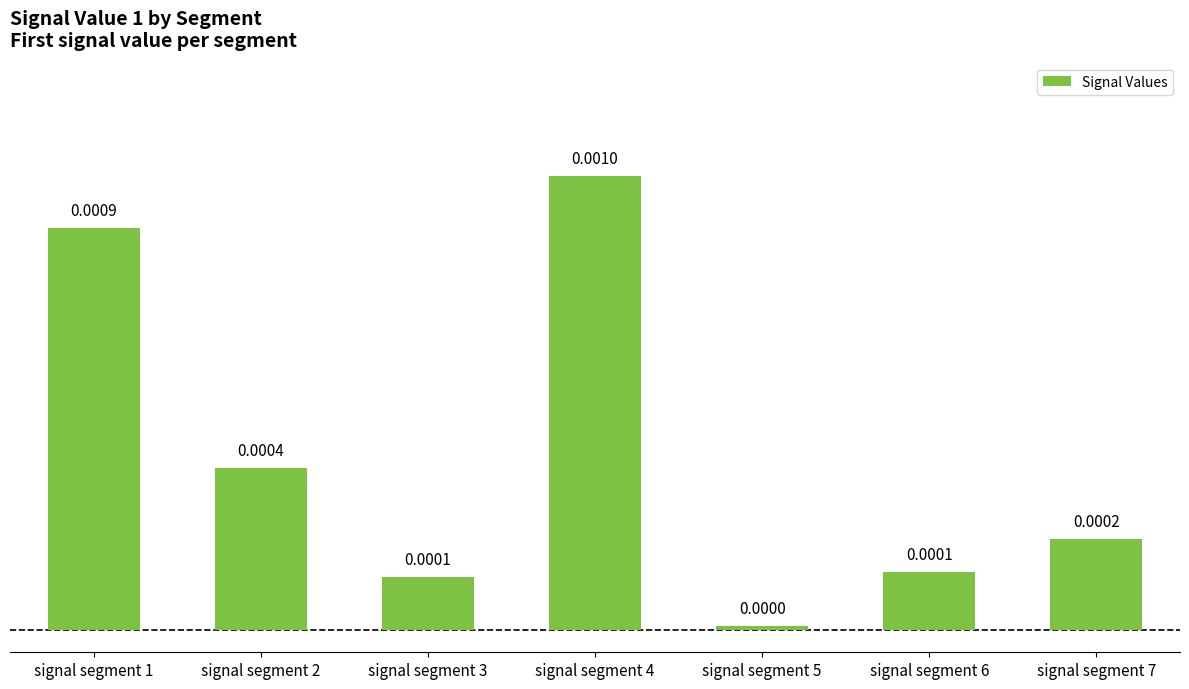

Is it true that the value at signal segment 1 is 0.0?

True